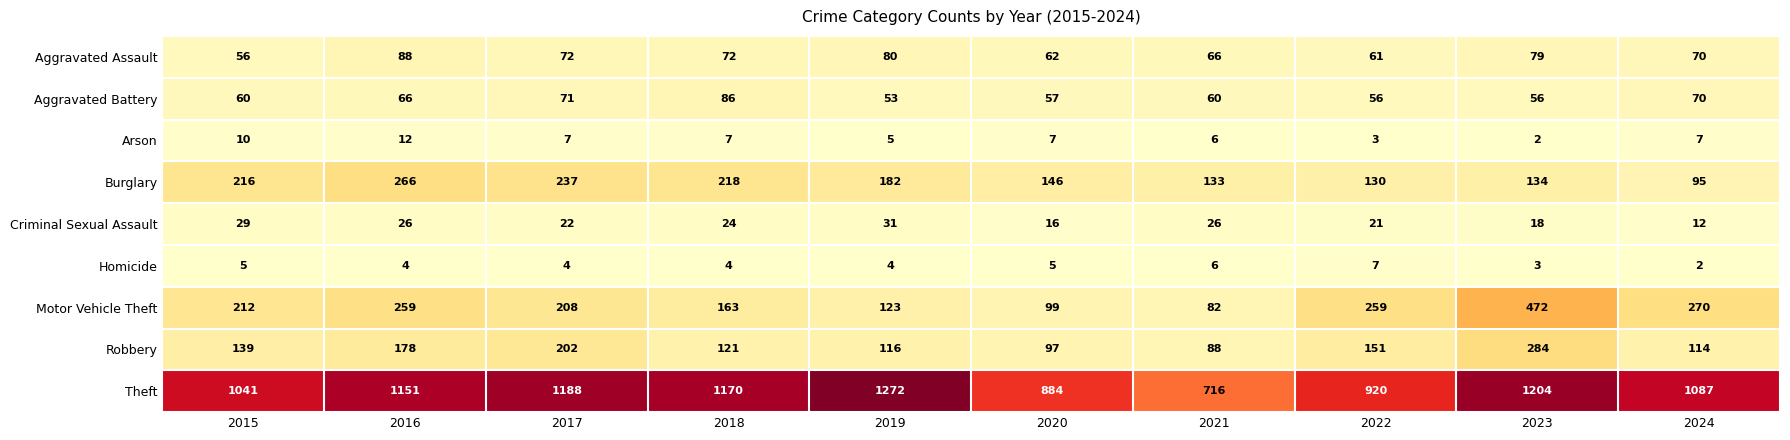

What is the sum of the Criminal Sexual Assault values at 2019 and 2020?

47